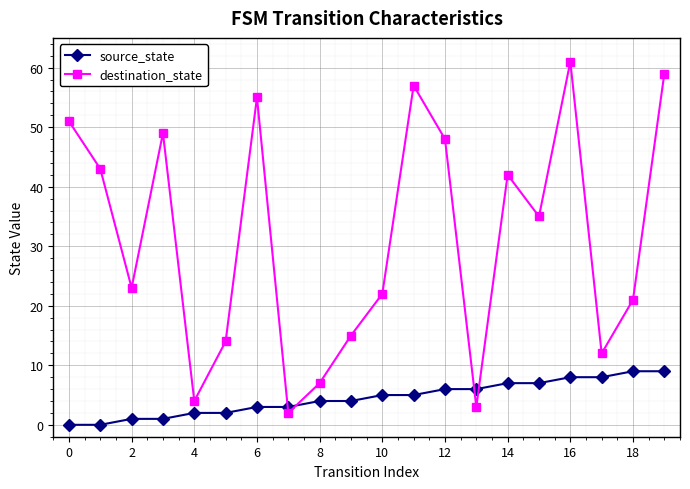

What is the sum of all source_state values?

90